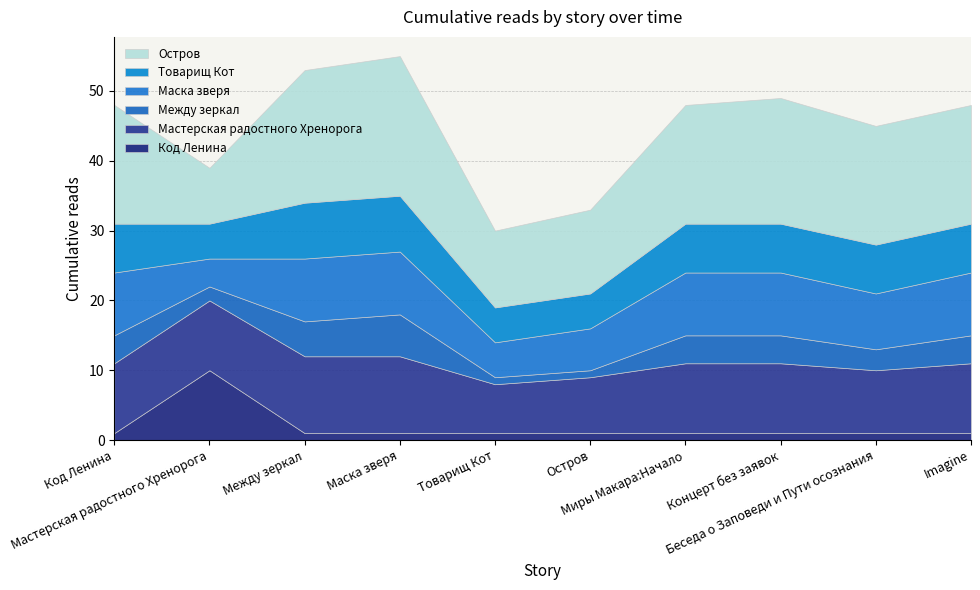

Reading left to right, what are all the values shown in this chart?

Код Ленина: 1	10	1	1	1	1	1	1	1	1
Мастерская радостного Хренорога: 10	10	11	11	7	8	10	10	9	10
Между зеркал: 4	2	5	6	1	1	4	4	3	4
Маска зверя: 9	4	9	9	5	6	9	9	8	9
Товарищ Кот: 7	5	8	8	5	5	7	7	7	7
Остров: 17	8	19	20	11	12	17	18	17	17